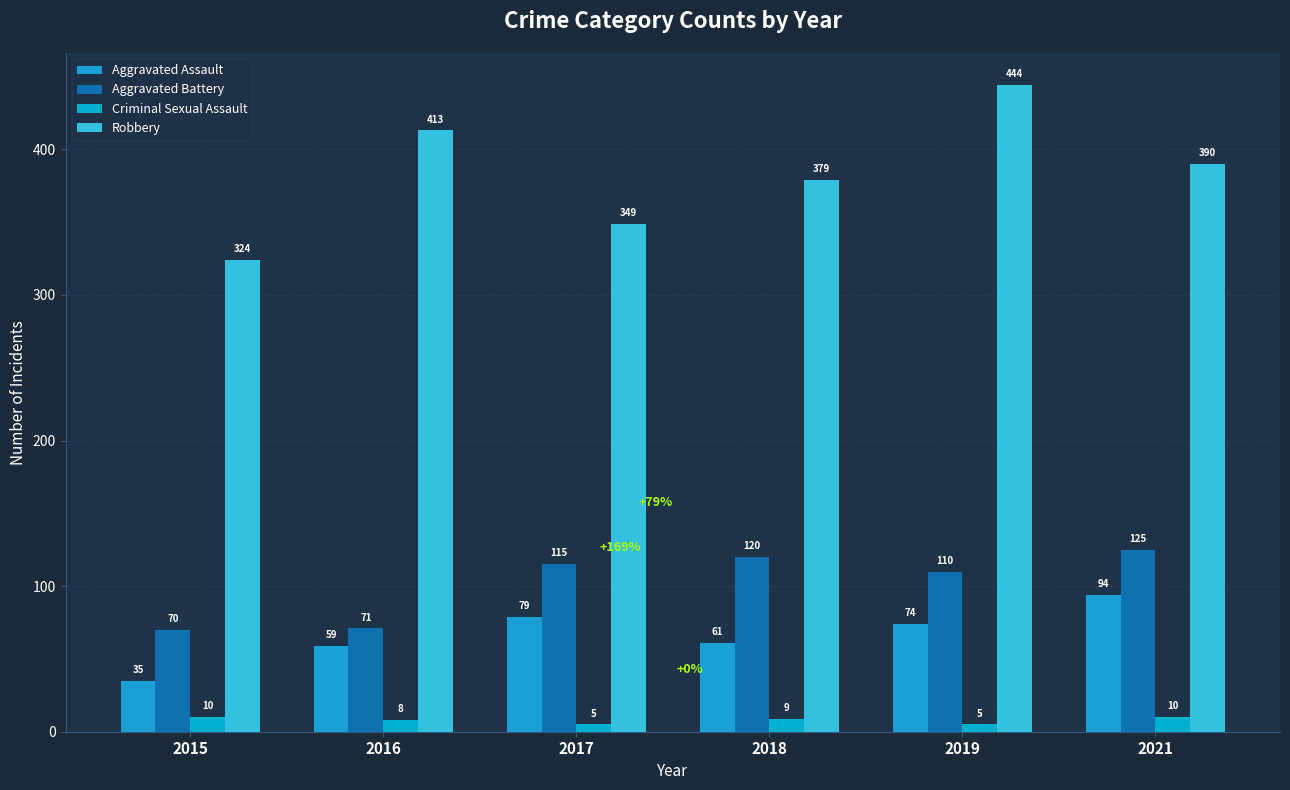

True or false: Criminal Sexual Assault has a value of 16 at 2015.

False